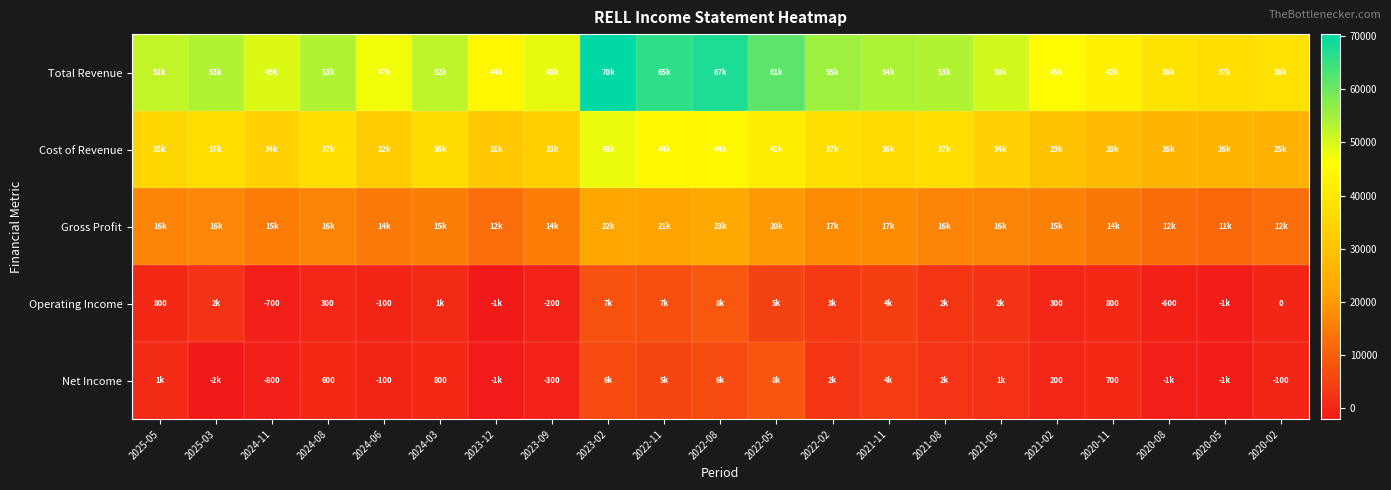

Is the value of Operating Income at 2021-02 greater than the value of Net Income at 2024-06?

Yes